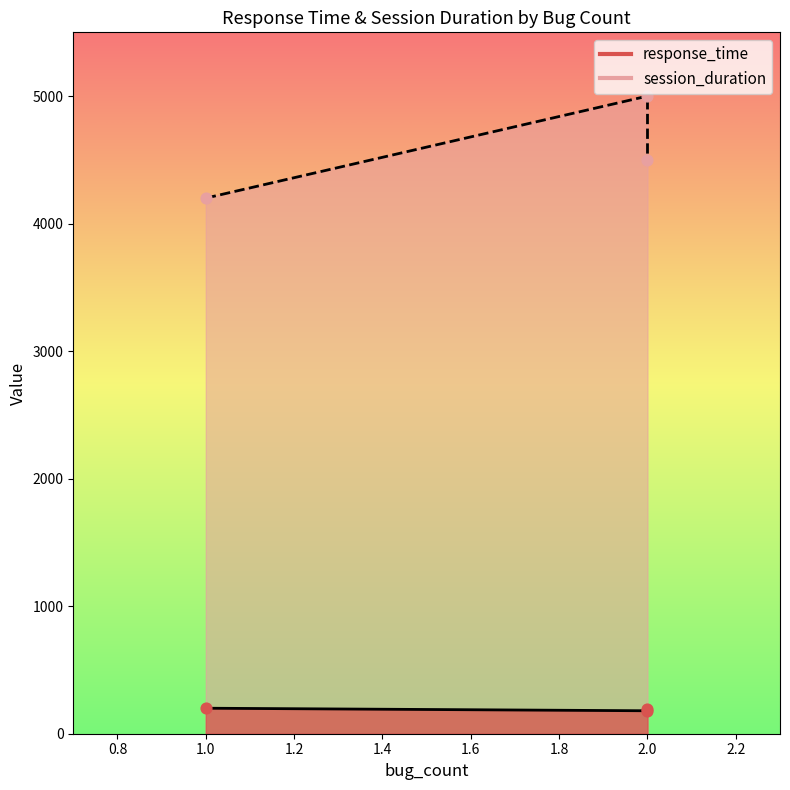

At which category is the sum across all series the highest?

2